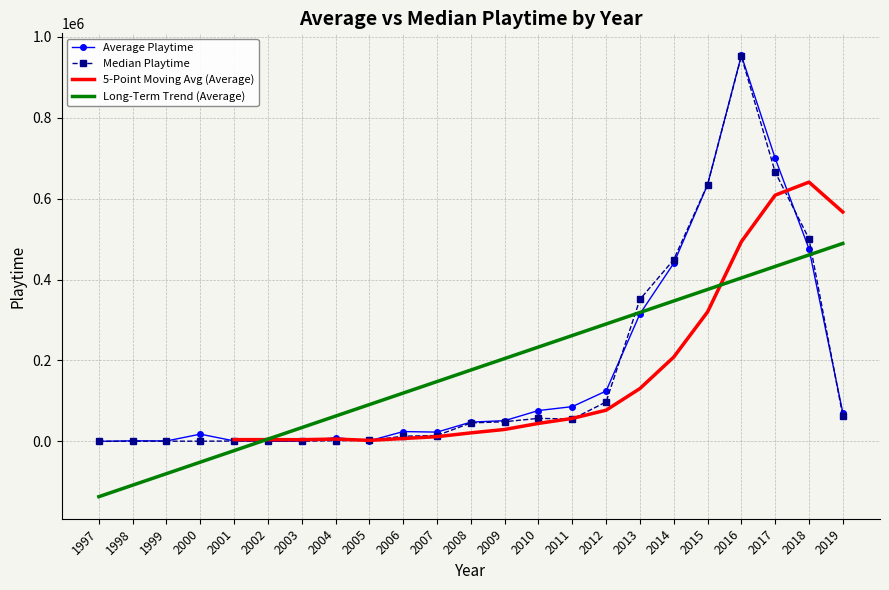

True or false: Average Playtime has a value of 85820 at 2011.

True